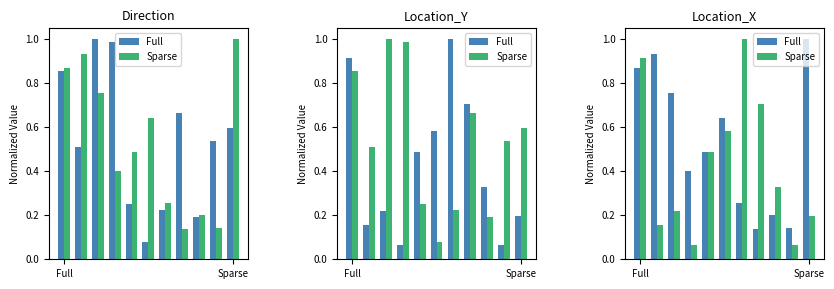

Count the number of data series in this chart.

2